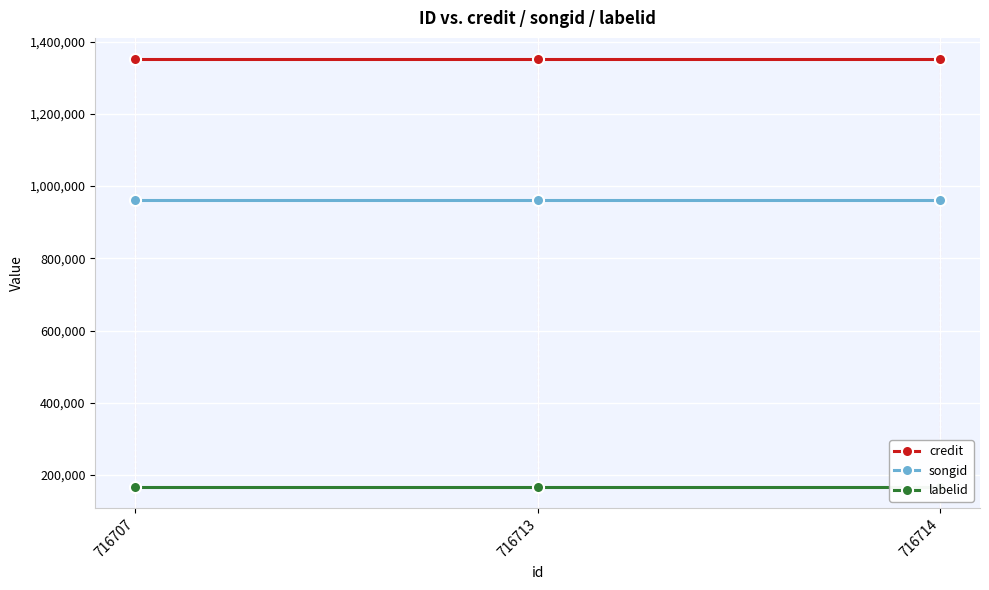

True or false: credit has a value of 335280 at 716714.

False